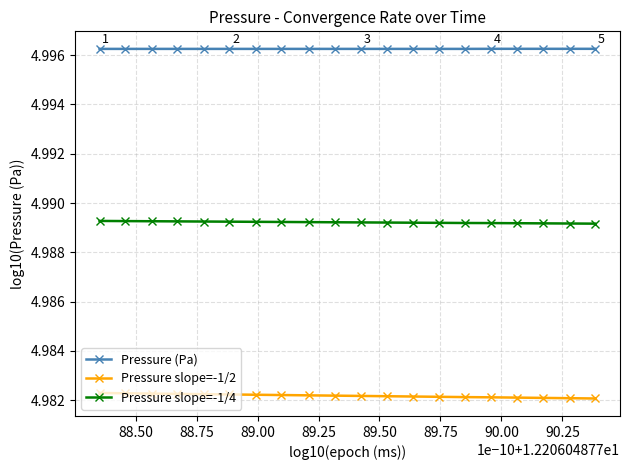

At how many categories does at least one series exceed 4?

20